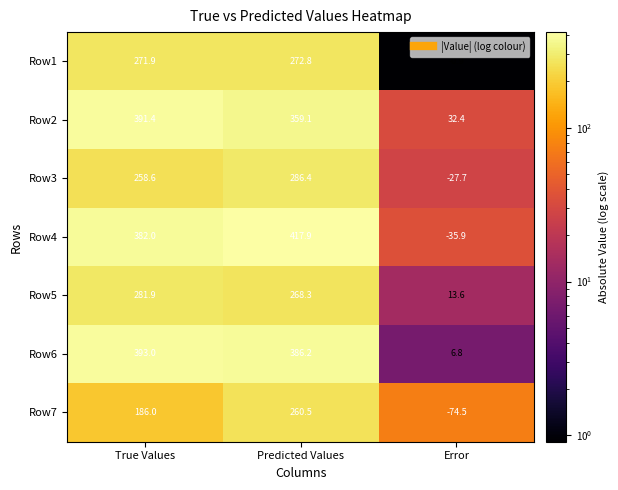

Which series has the largest total across all categories?

Row6